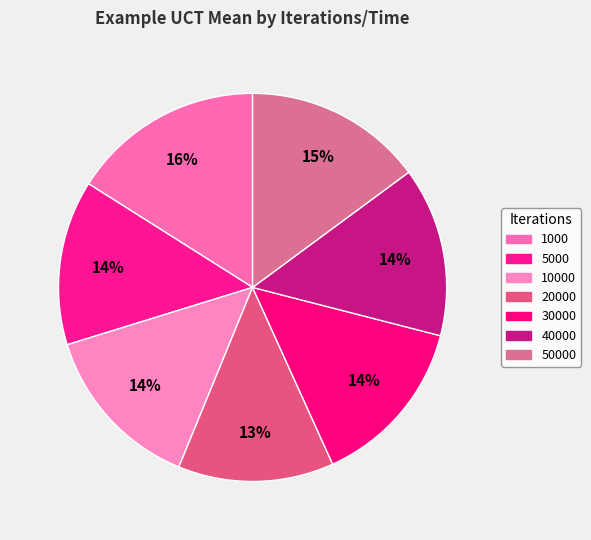

What percentage do 20000 and 40000 together represent?

27.1%